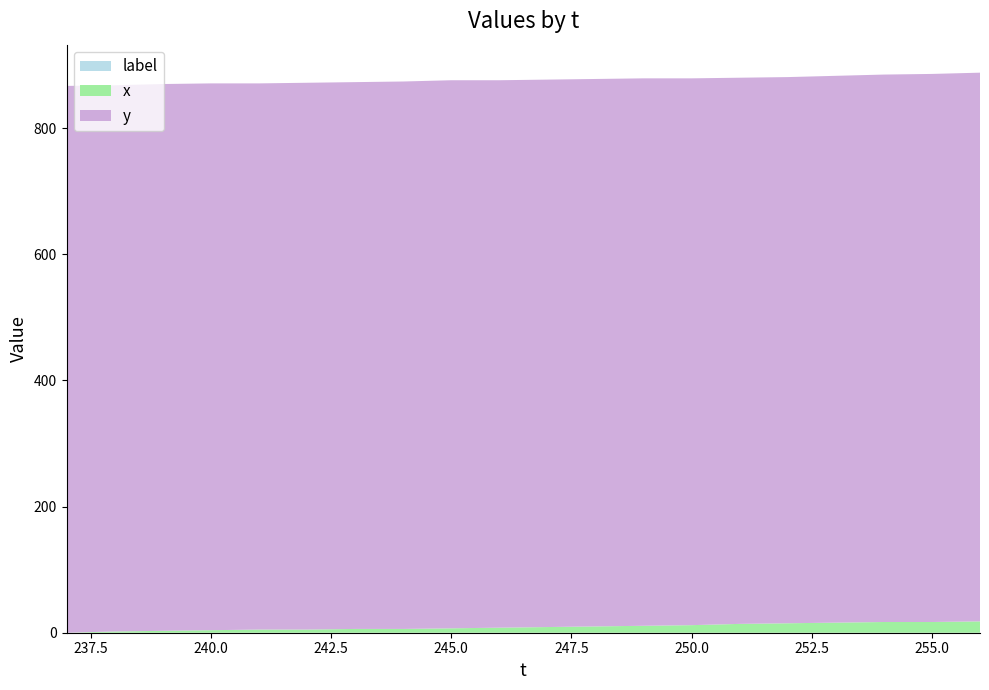

Reading left to right, transcribe all the data shown in this chart.

y: 867	868	870	871	871	872	873	874	876	876	877	878	879	879	880	881	883	885	886	888
x: 0	2	3	4	5	5	6	6	7	8	9	10	11	12	14	15	16	17	17	18
label: 0	0	0	0	0	0	0	0	0	0	0	0	0	0	0	0	0	0	0	0